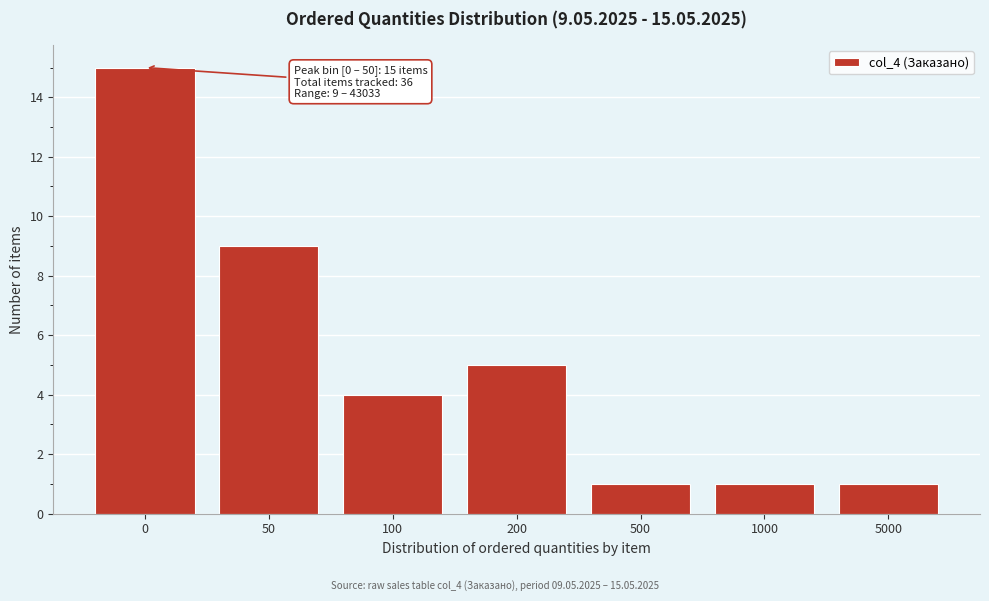

Reading left to right, what are all the values shown in this chart?

0=15	50=9	100=4	200=5	500=1	1000=1	5000=1